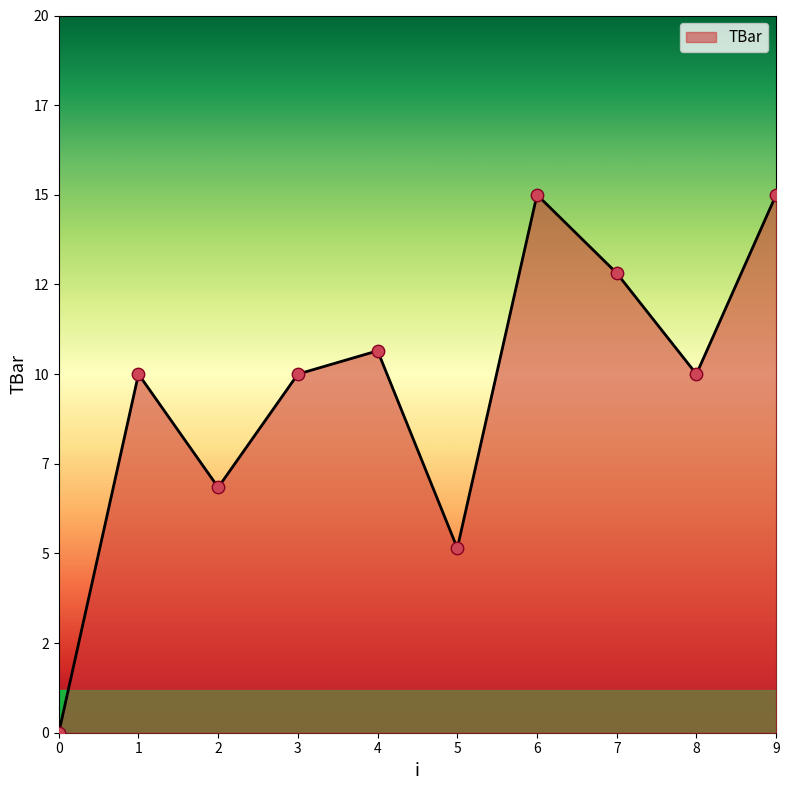

Which has a higher value, 6 or 9?

6